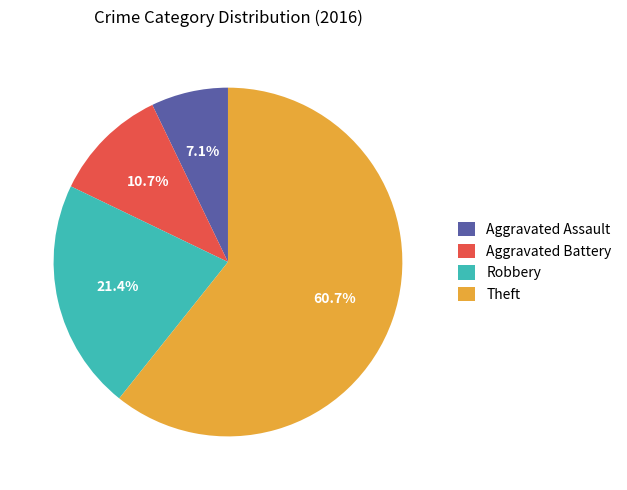

Count the number of slices in the pie.

4